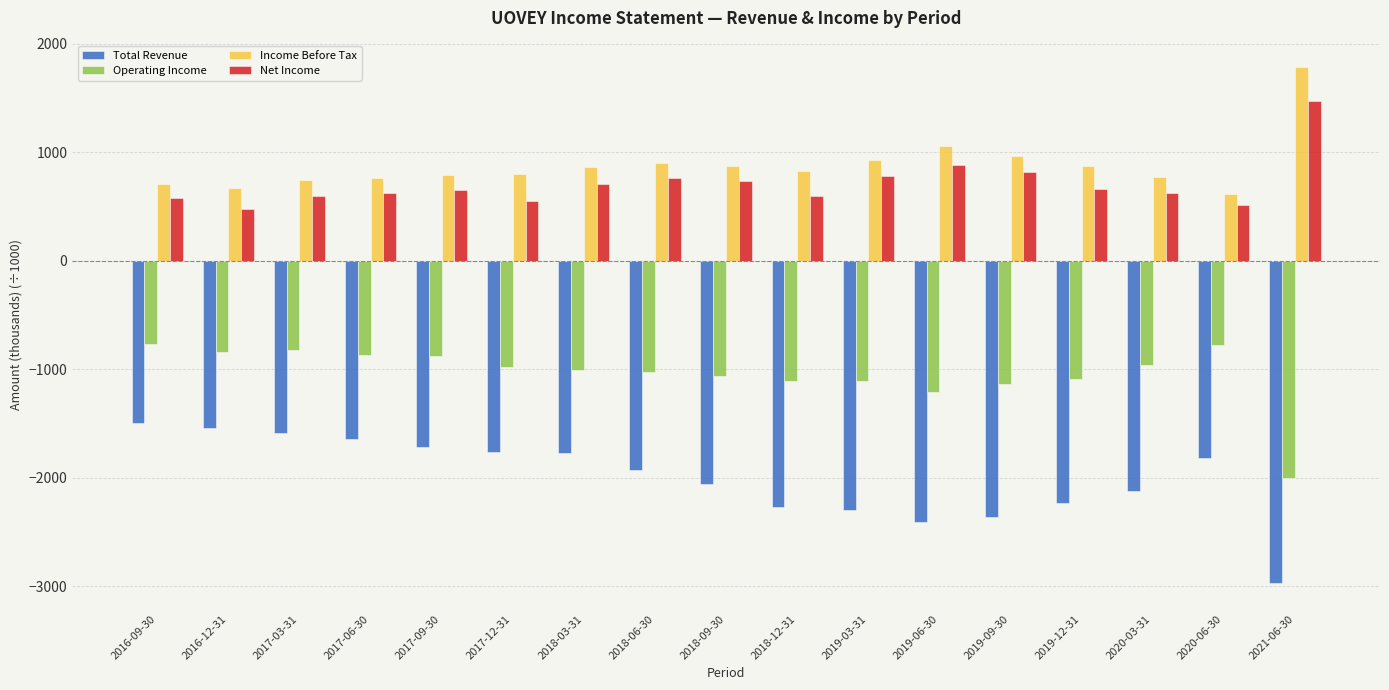

How many data points in Total Revenue are less than -1924?

9